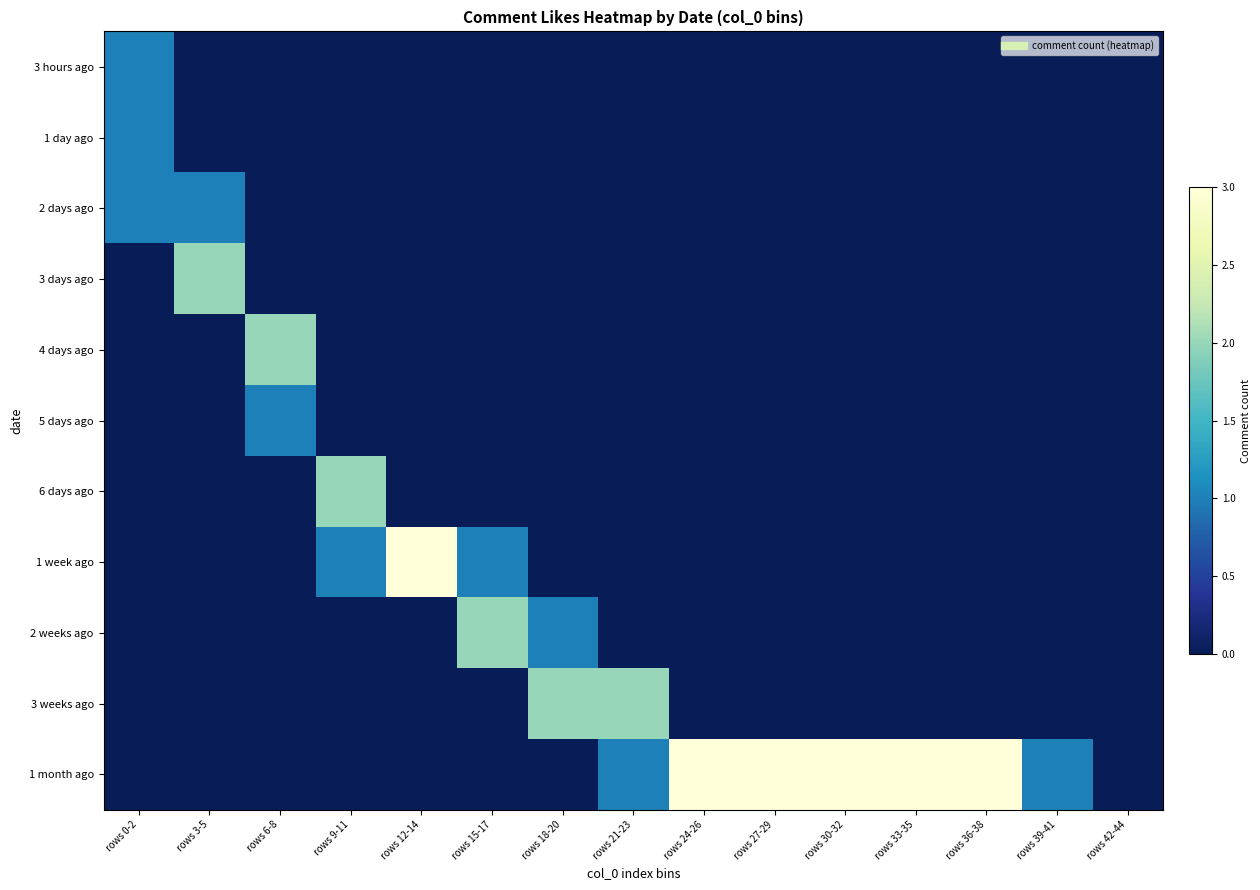

What is the total value across all series at rows 27-29?

3